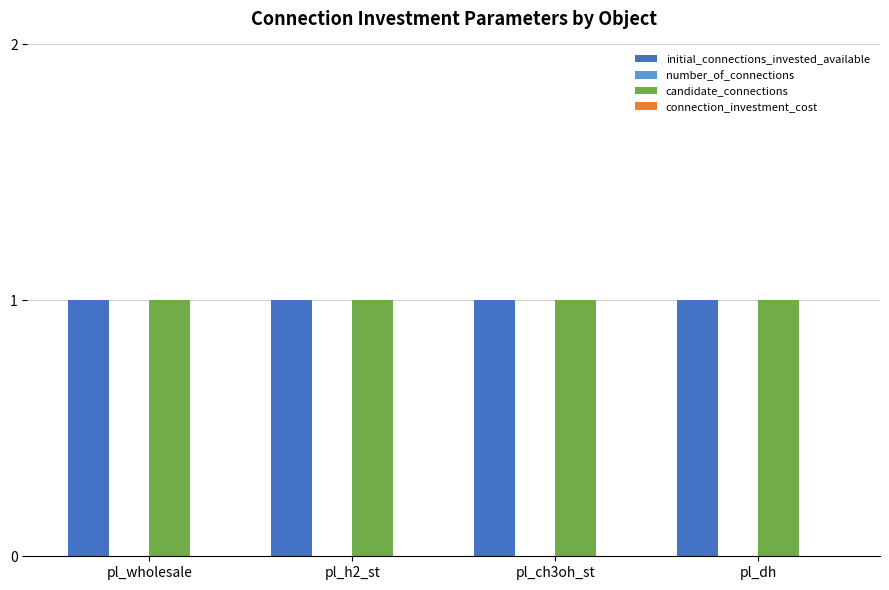

What is the highest value of the initial_connections_invested_available series?

1